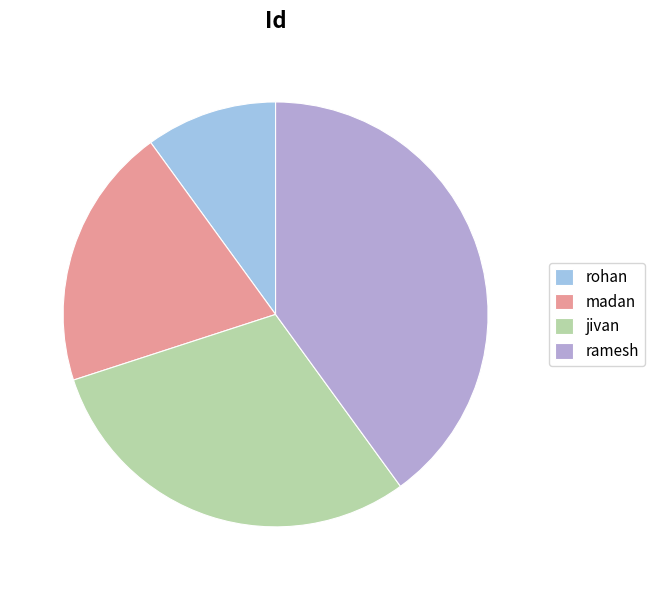

Is there any slice that represents more than half of the pie?

No